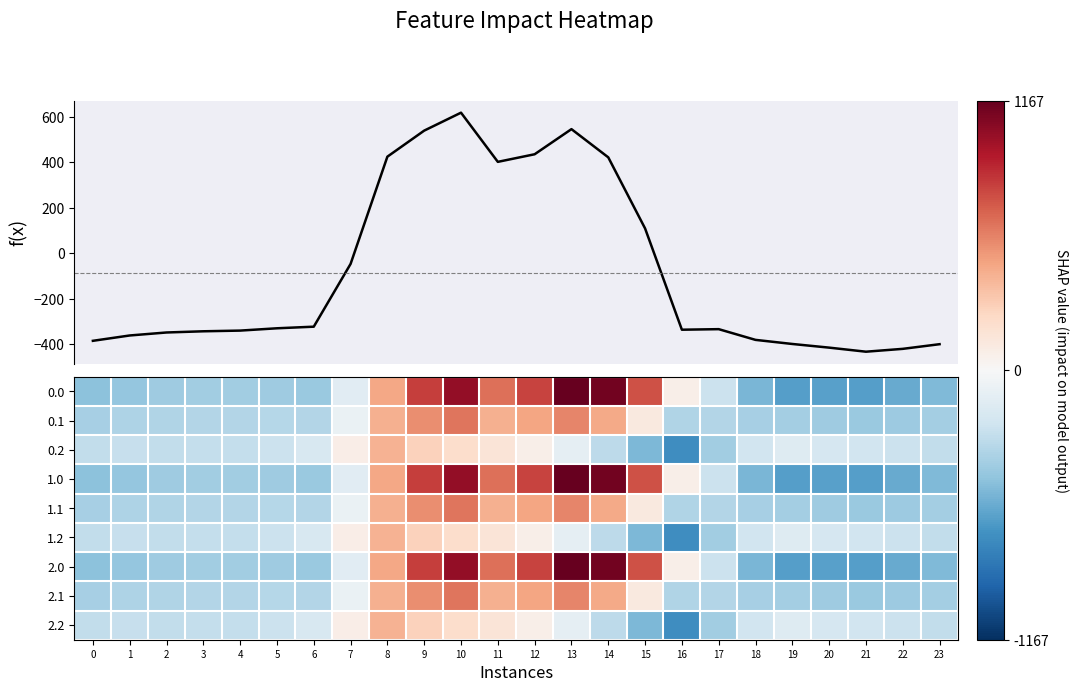

Is the value of 1.0 at 4 greater than the value of 0.0 at 14?

No